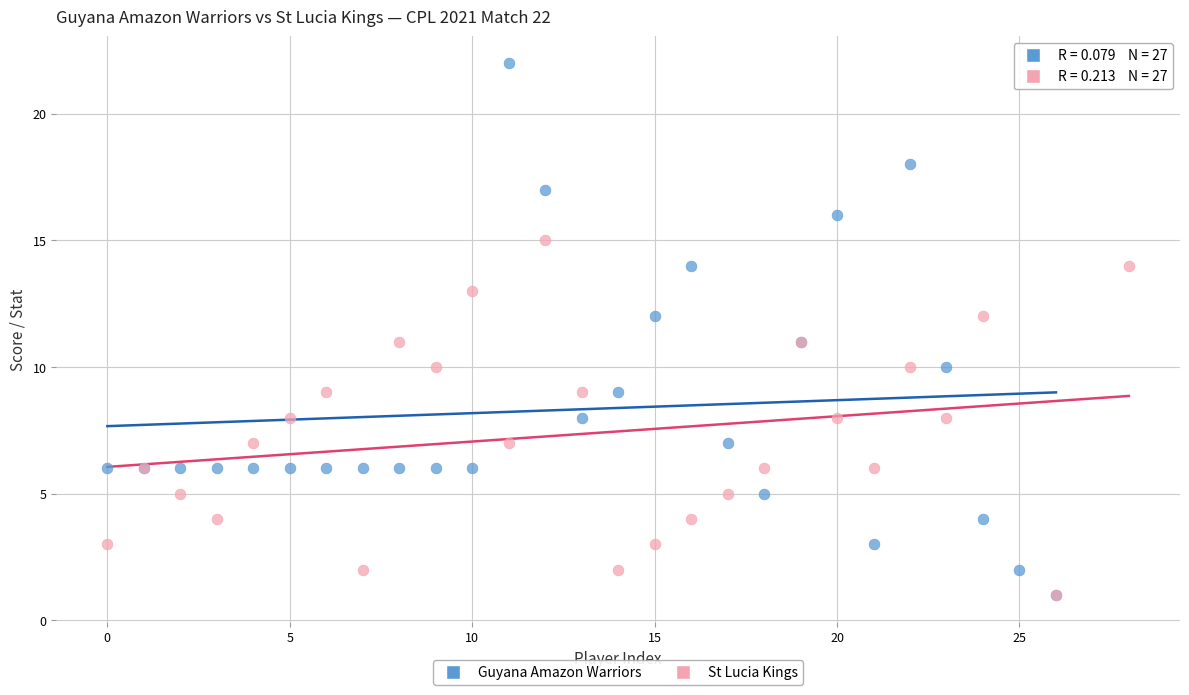

Which series has the largest Y range (max minus min)?

Guyana Amazon Warriors